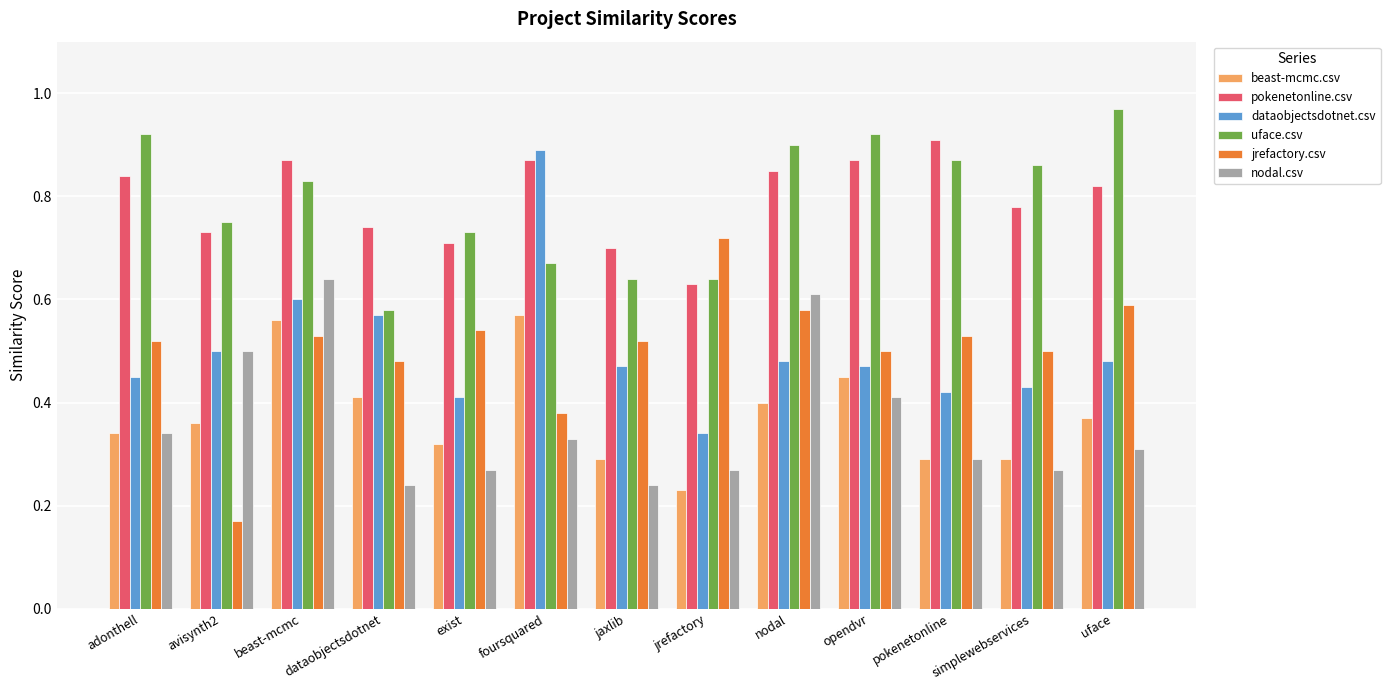

At which label does beast-mcmc.csv reach its peak?

foursquared